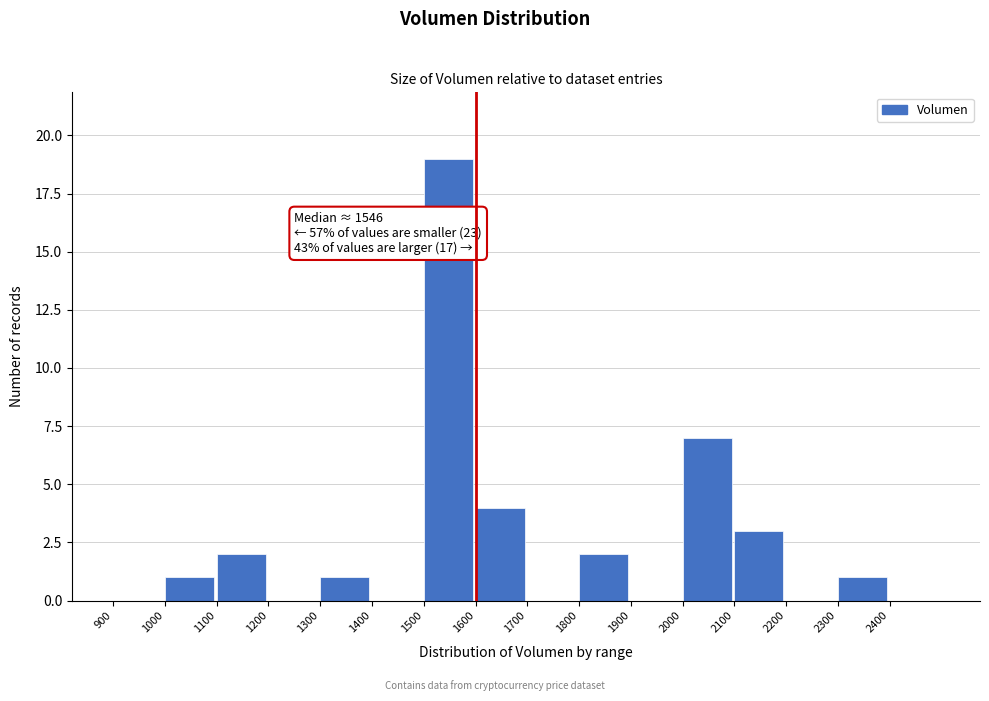

Over which range of the x-axis is the bar tallest?

1500 to 1600